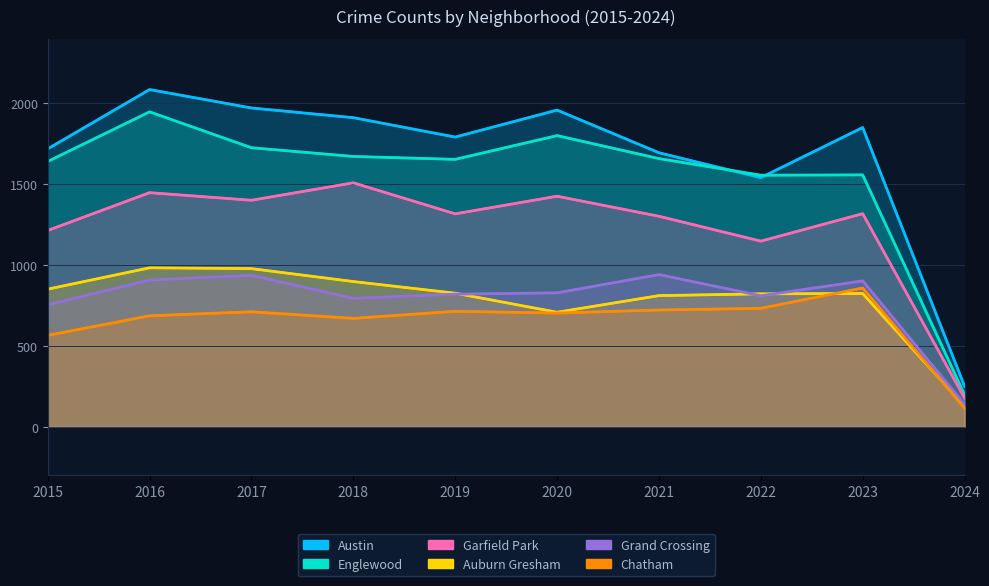

The value of Englewood at 2015 is 1641. True or false?

True